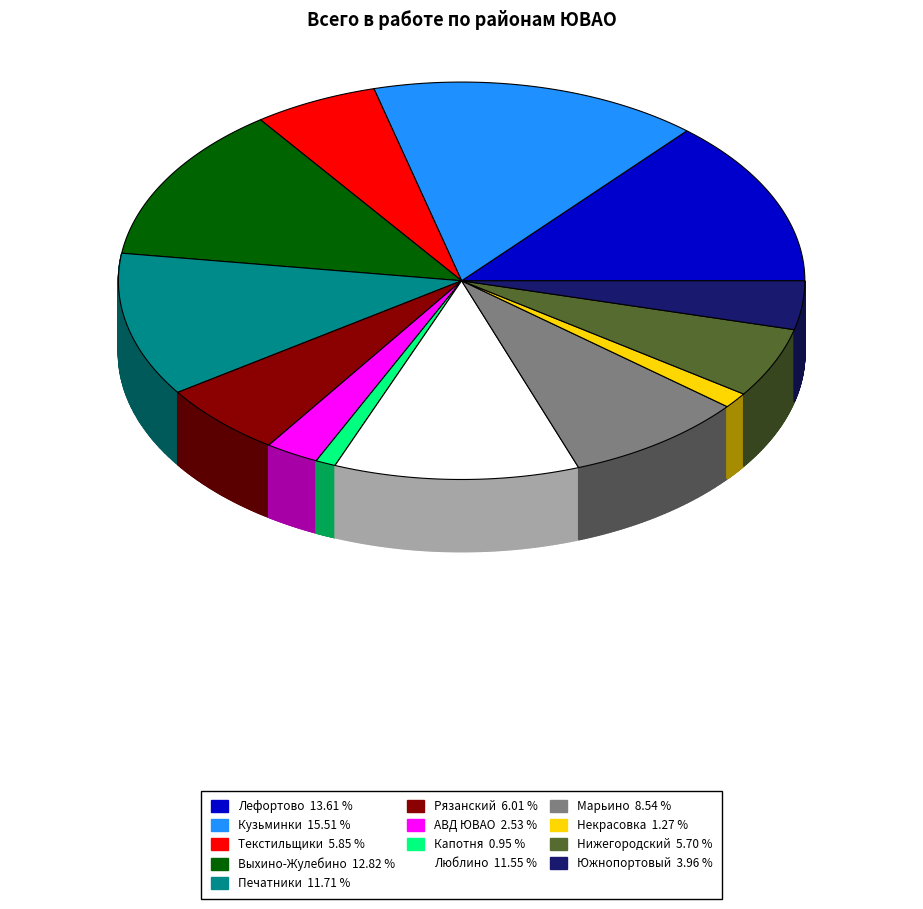

True or false: Марьино accounts for 9% of the total.

True